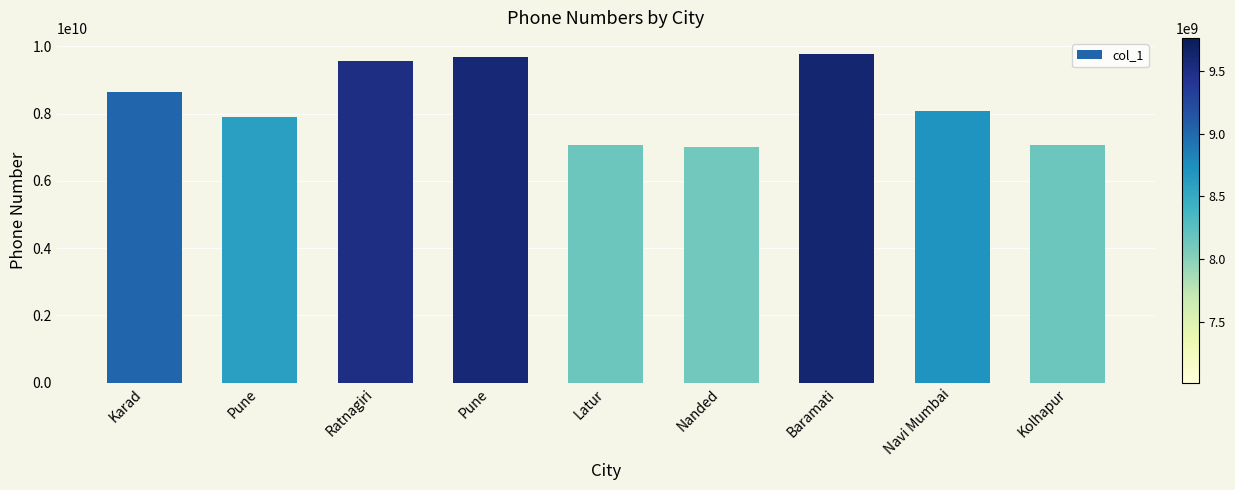

What is the change in value from Karad to Latur?

-1582509991